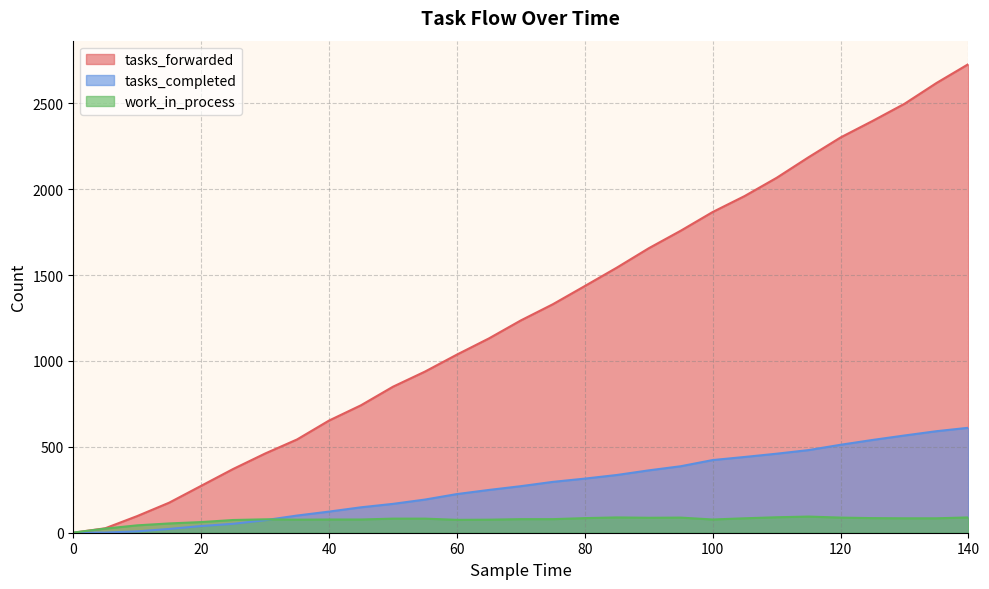

Which category has the highest value in the work_in_process series?

115